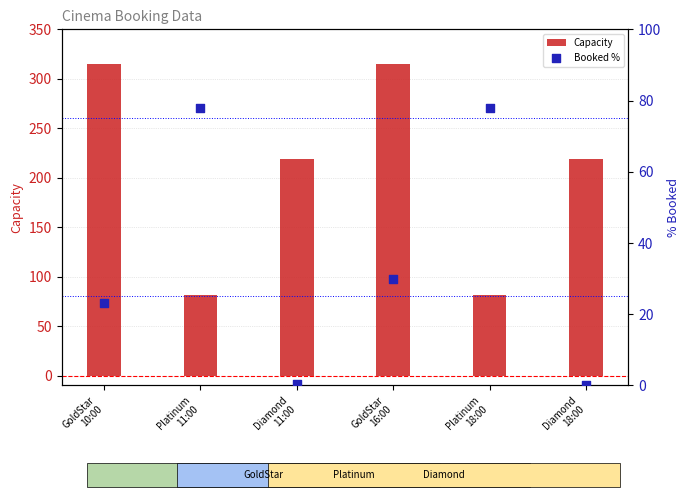

What is the total value across all series at Platinum
11:00?

158.8